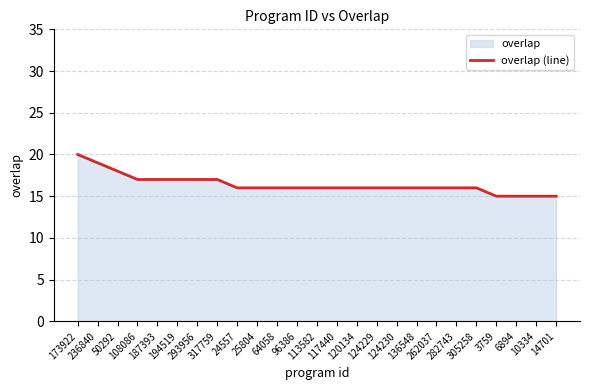

Between 6894 and 173922, which is larger?

173922